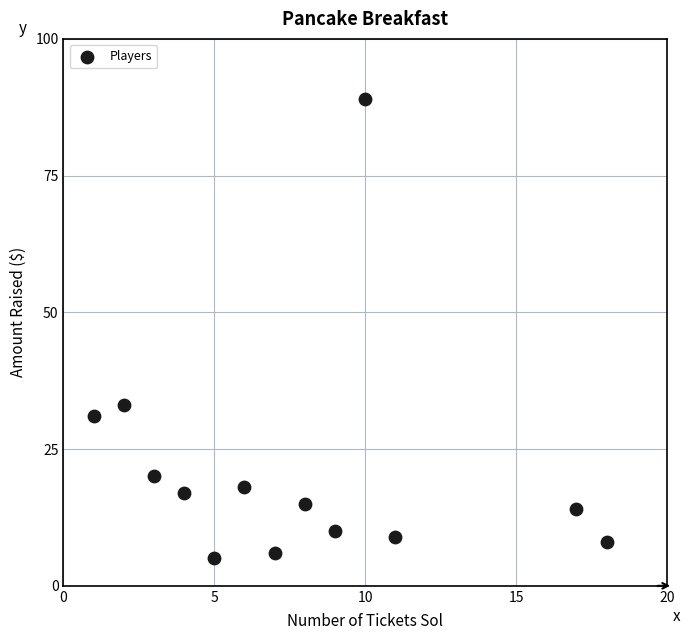

What Y value in the scatter plot is closest to 47?

33